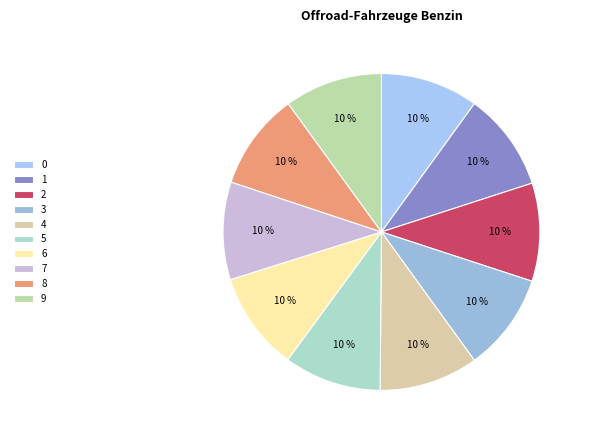

How many slices are in this pie chart?

10